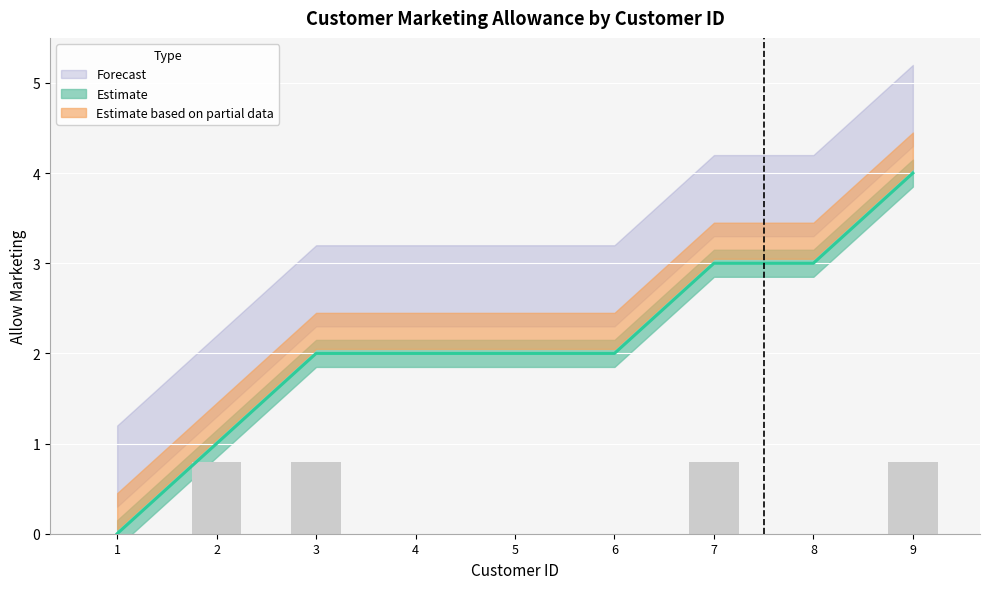

What is the sum of all values?

3.2